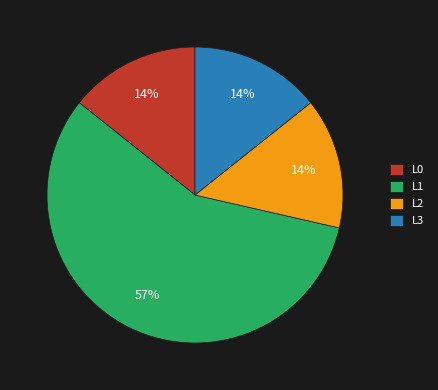

Approximately how many times larger is the value at L2 compared to L3?

1.0